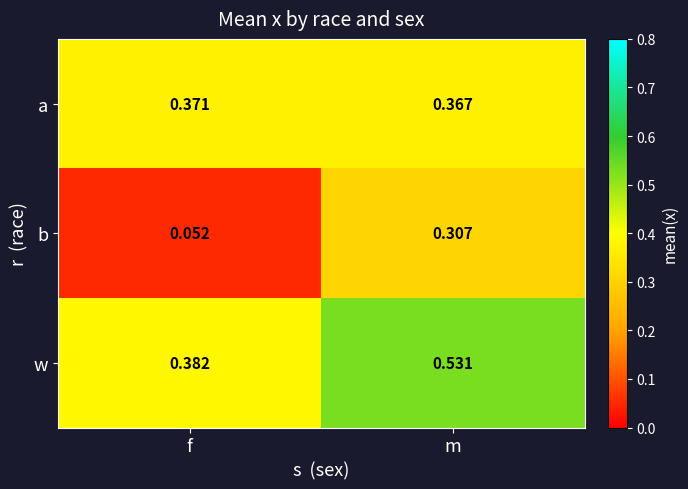

At which category does the chart reach its peak across all series?

m